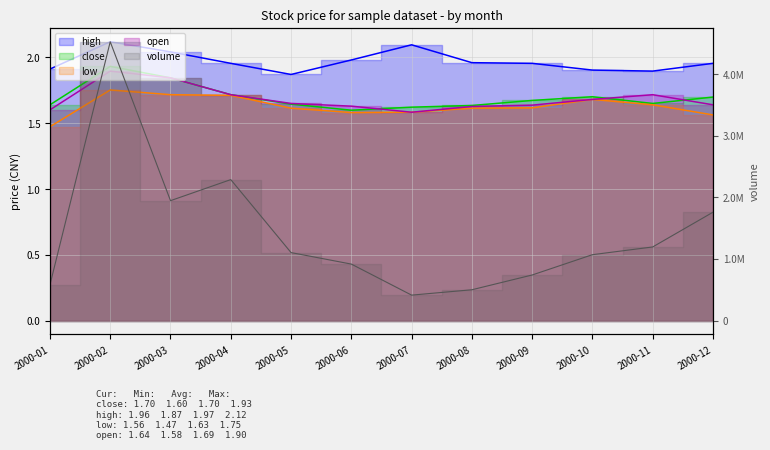

Reading left to right, list all the values displayed in this chart.

close: 1.6	1.9	1.8	1.7	1.6	1.6	1.6	1.6	1.7	1.7	1.7	1.7
high: 1.9	2.1	2.0	2.0	1.9	2.0	2.1	2.0	2.0	1.9	1.9	2.0
low: 1.5	1.8	1.7	1.7	1.6	1.6	1.6	1.6	1.6	1.7	1.6	1.6
open: 1.6	1.9	1.8	1.7	1.7	1.6	1.6	1.6	1.6	1.7	1.7	1.6
volume: 579740.0	4523850.0	1945418.0	2287257.0	1102985.0	916331.0	412693.0	499695.0	739293.0	1068873.0	1194421.0	1758074.0